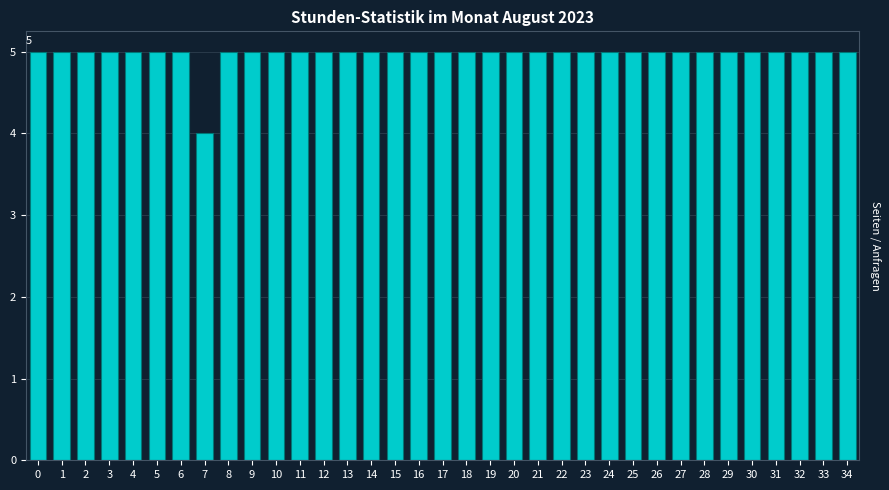

What is the approximate value at 2?

5